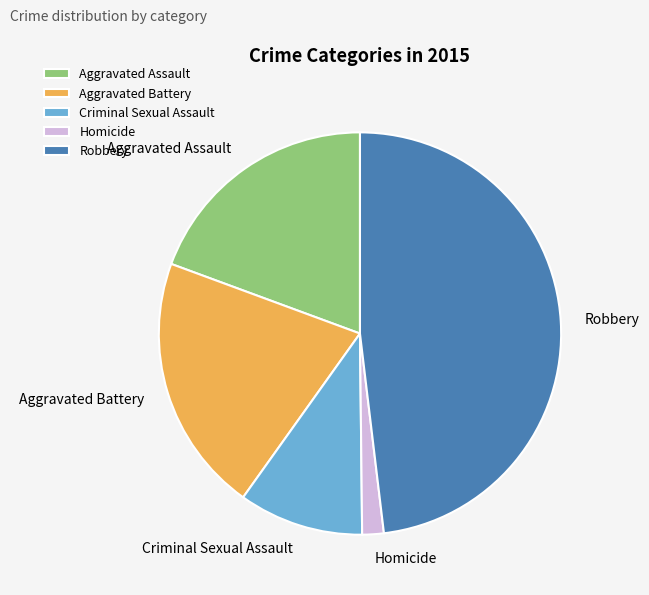

Is the sum of Aggravated Battery and Homicide greater than half?

No